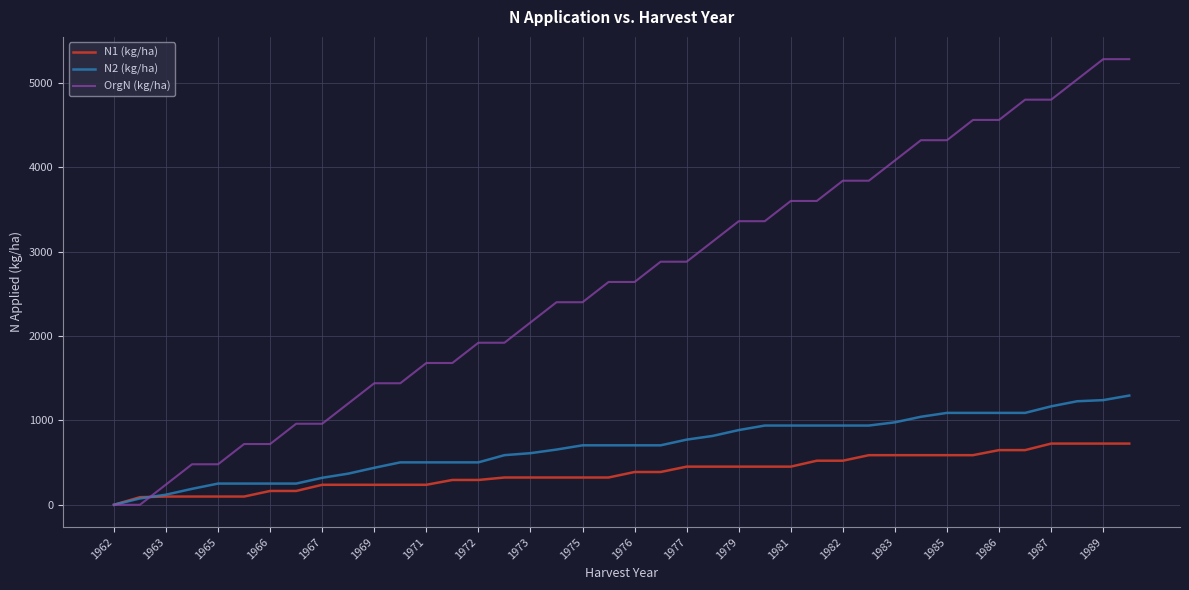

Rank the series by their maximum value, from highest to lowest.

OrgN (kg/ha), N2 (kg/ha), N1 (kg/ha)